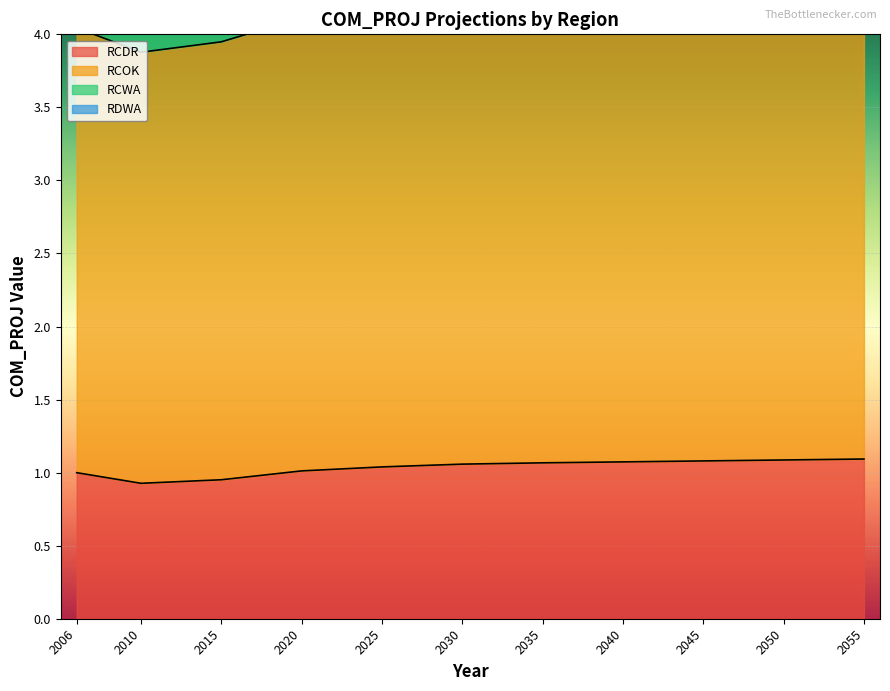

List the series in order of their peak value, highest first.

RCOK, RCWA, RCDR